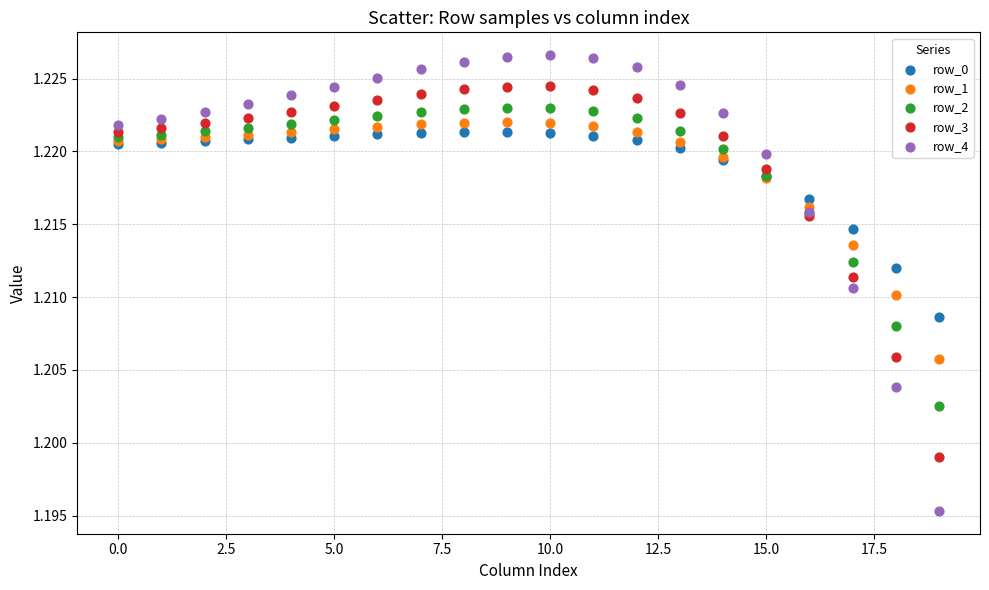

Which series has the widest spread of Y values?

row_4